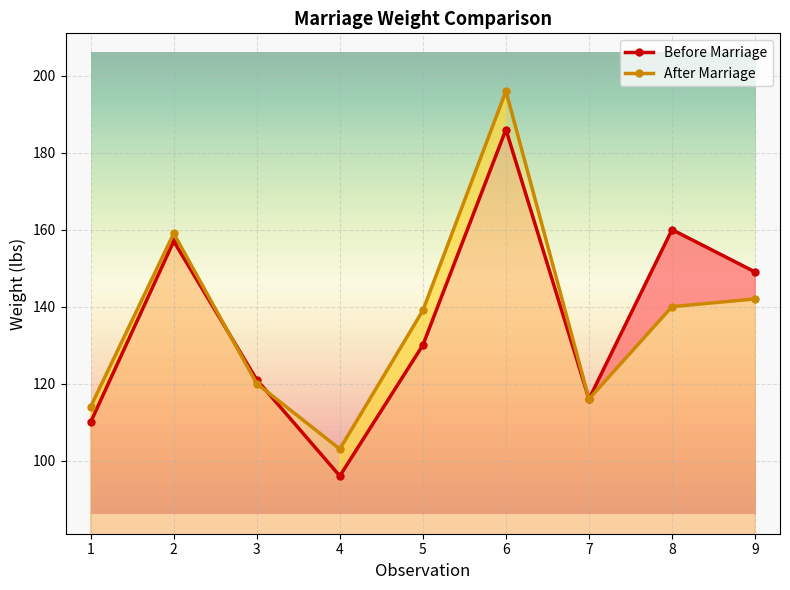

What are all the series names shown in the legend?

Before Marriage, After Marriage